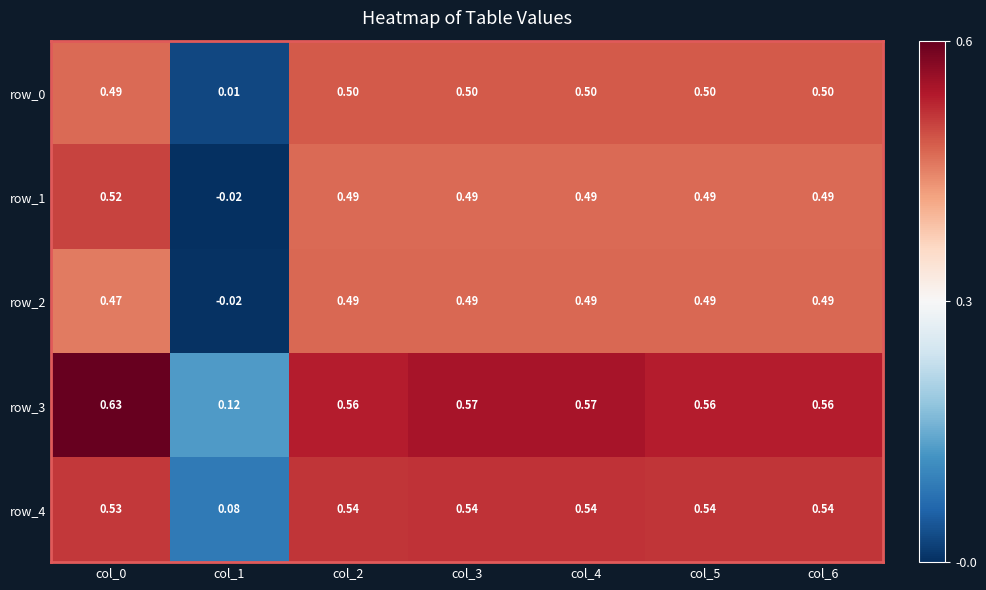

True or false: row_4 has a value of 0.9 at col_0.

False